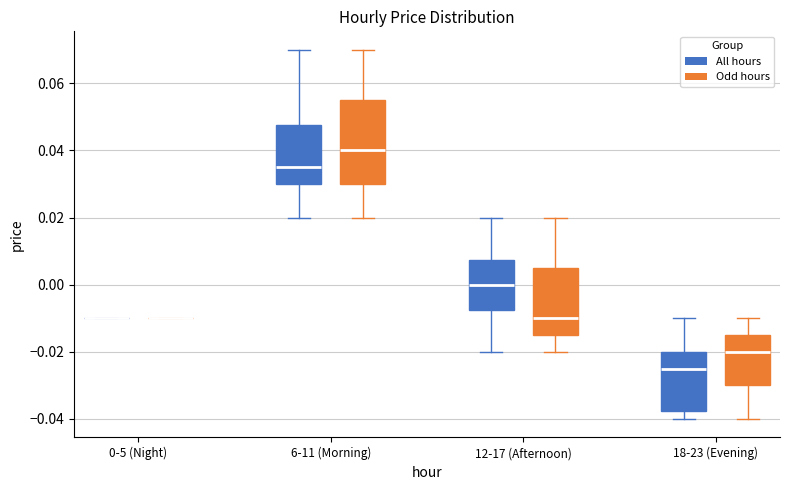

Comparing the boxes themselves (not the whiskers), which one is the tallest?

6-11 (Morning) (Odd hours)